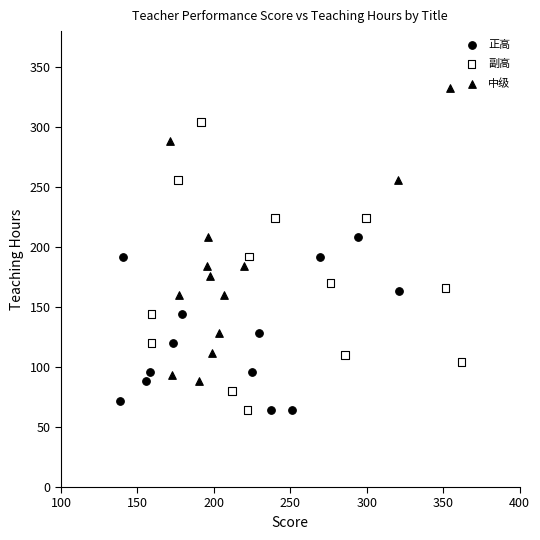

Which series contains the highest Y value?

中级